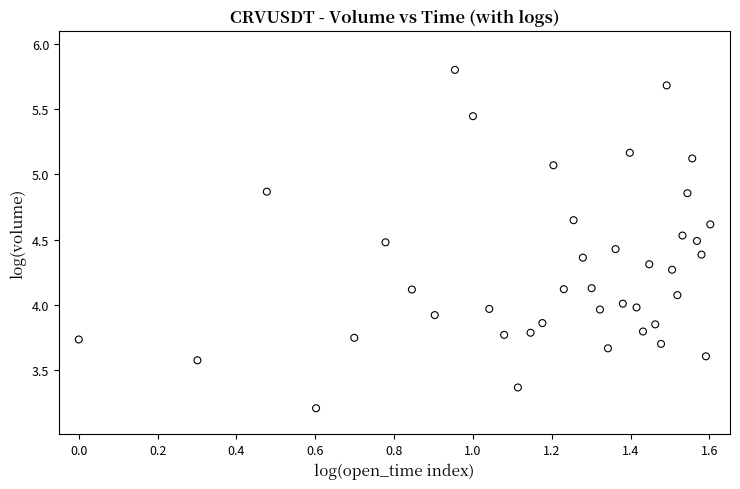

What is the range of Y values (max minus min)?

2.6